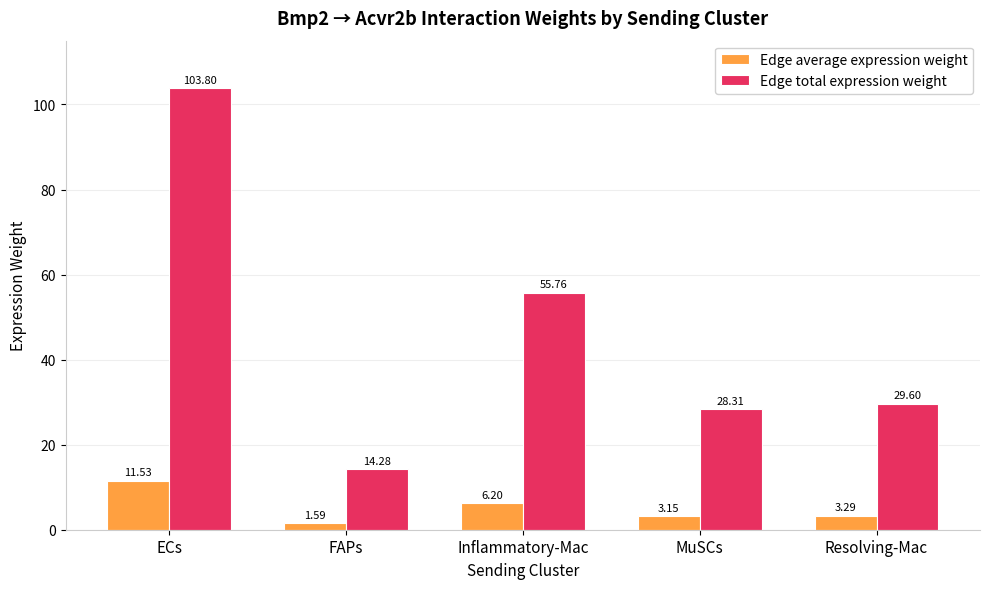

At which category is the sum across all series the highest?

ECs